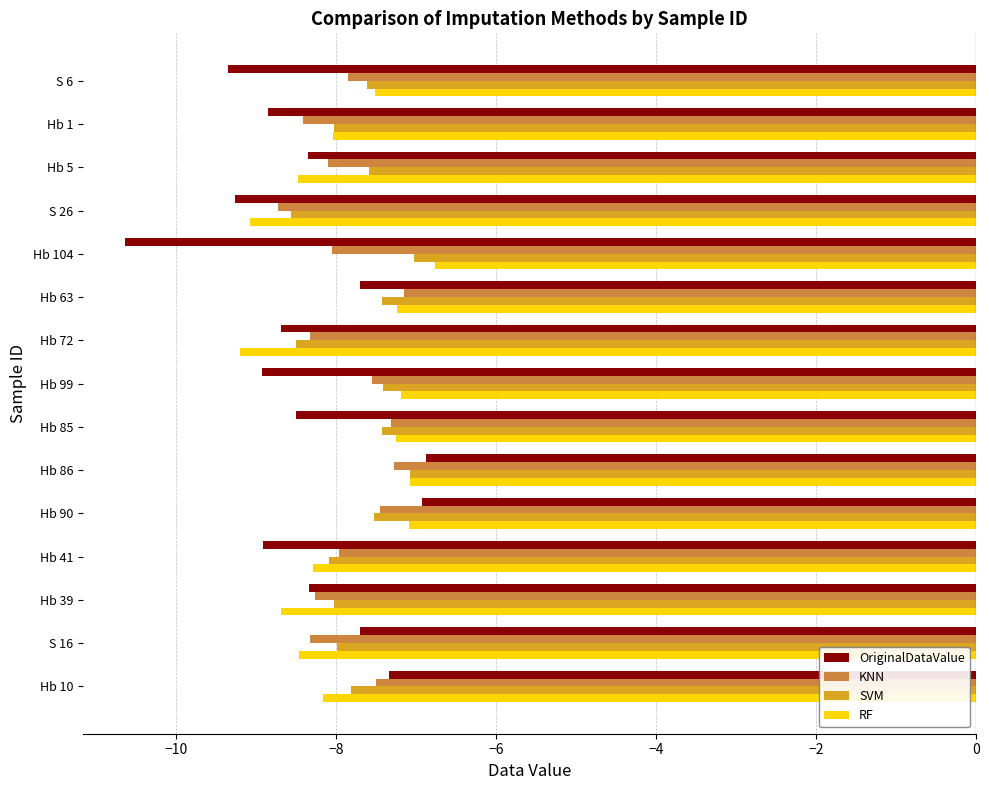

At which label does OriginalDataValue reach its minimum?

Hb 104